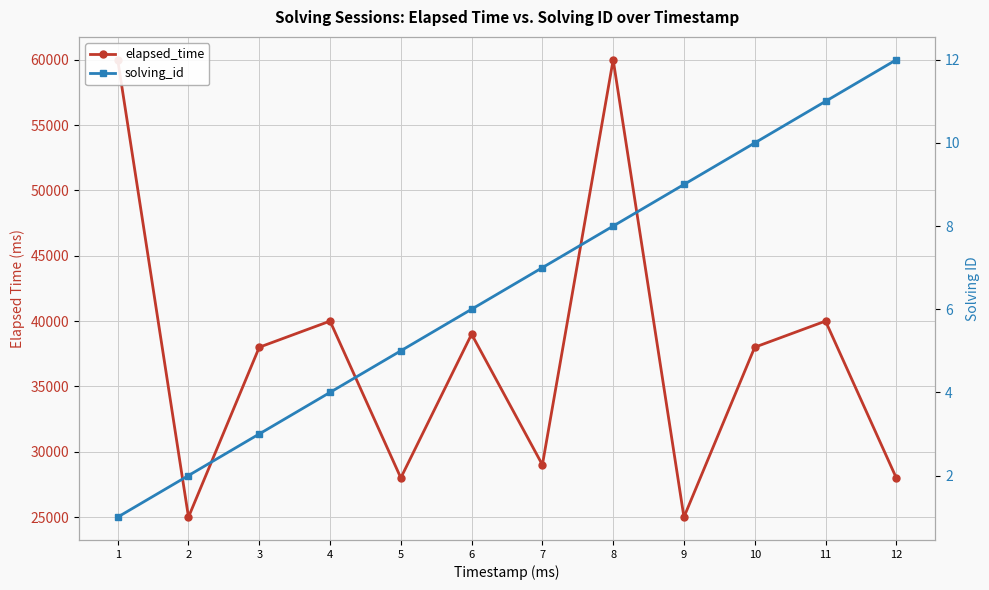

List the series in order of their peak value, lowest first.

solving_id, elapsed_time